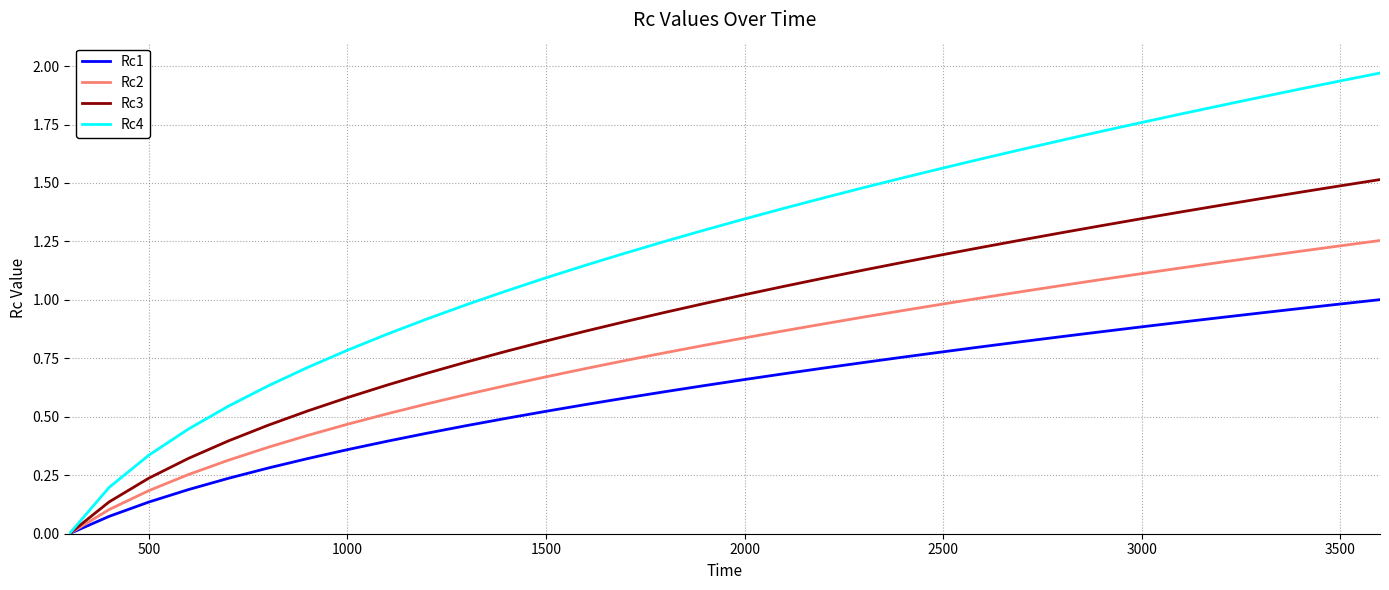

Which series has the widest spread of values?

Rc4